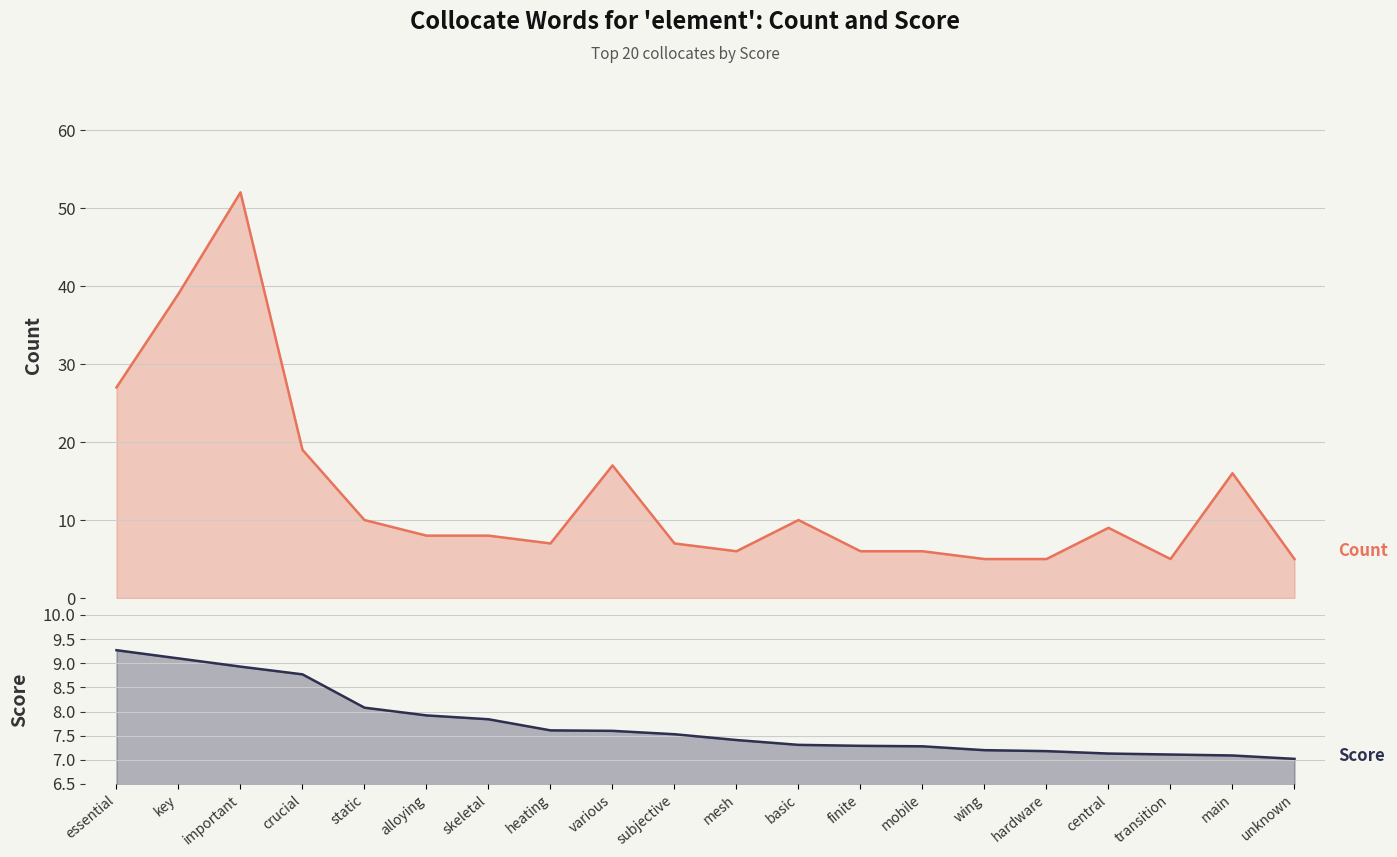

Reading left to right, what are all the values shown in this chart?

Count: essential=27.0	key=39.0	important=52.0	crucial=19.0	static=10.0	alloying=8.0	skeletal=8.0	heating=7.0	various=17.0	subjective=7.0	mesh=6.0	basic=10.0	finite=6.0	mobile=6.0	wing=5.0	hardware=5.0	central=9.0	transition=5.0	main=16.0	unknown=5.0
Score: essential=9.3	key=9.1	important=8.9	crucial=8.8	static=8.1	alloying=7.9	skeletal=7.8	heating=7.6	various=7.6	subjective=7.5	mesh=7.4	basic=7.3	finite=7.3	mobile=7.3	wing=7.2	hardware=7.2	central=7.1	transition=7.1	main=7.1	unknown=7.0